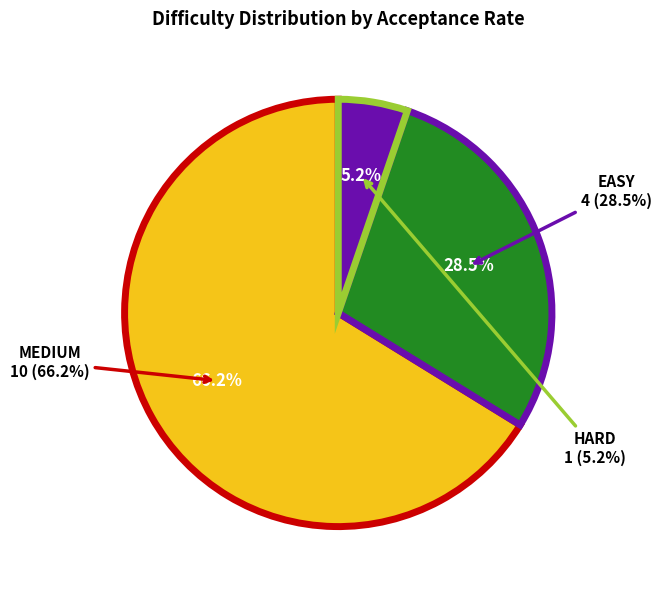

Combined, do 8 and 10 account for over 50%?

No